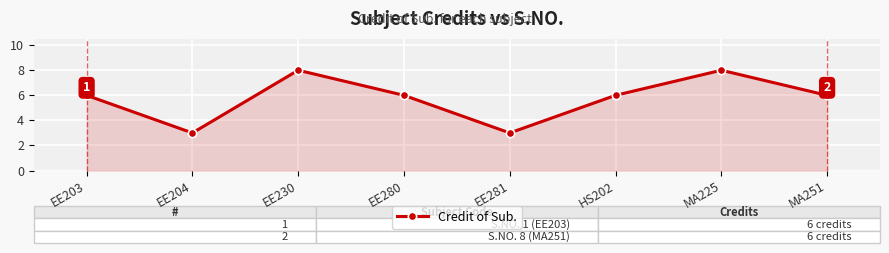

Count the values in the range 6 to 8.

6